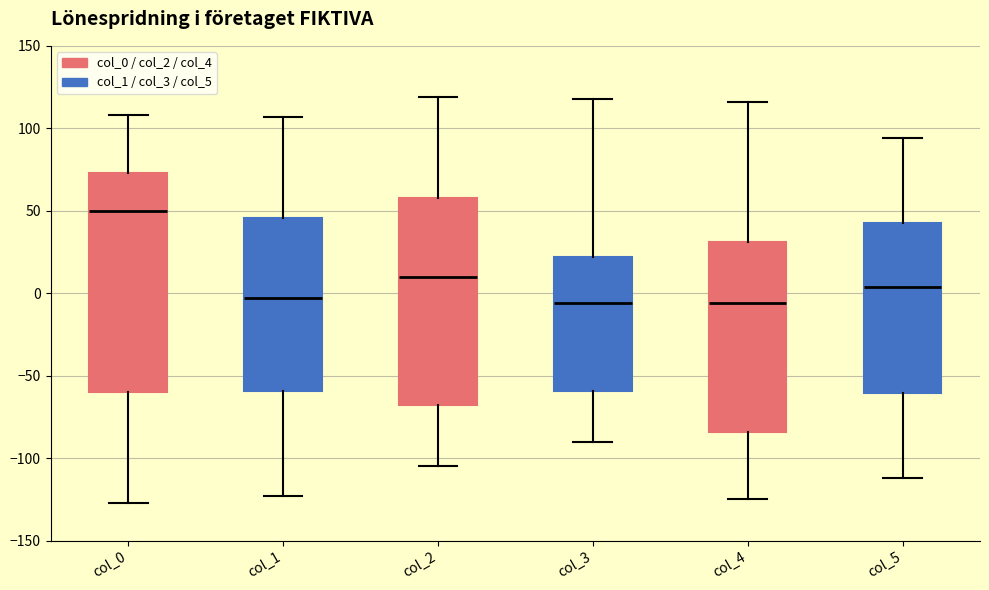

Reading left to right, transcribe this box plot: for each box, give where its median line is, the range the box spans, and where its two whiskers end, as read against the y-axis. The values are not printed on the chart, so give them approximately, as read against the axis.

col_0: median 50, box -60 to 75, whiskers -125 to 110
col_1: median -5, box -60 to 45, whiskers -125 to 105
col_2: median 10, box -70 to 60, whiskers -105 to 120
col_3: median -5, box -60 to 20, whiskers -90 to 120
col_4: median -5, box -85 to 30, whiskers -125 to 115
col_5: median 5, box -60 to 45, whiskers -110 to 95